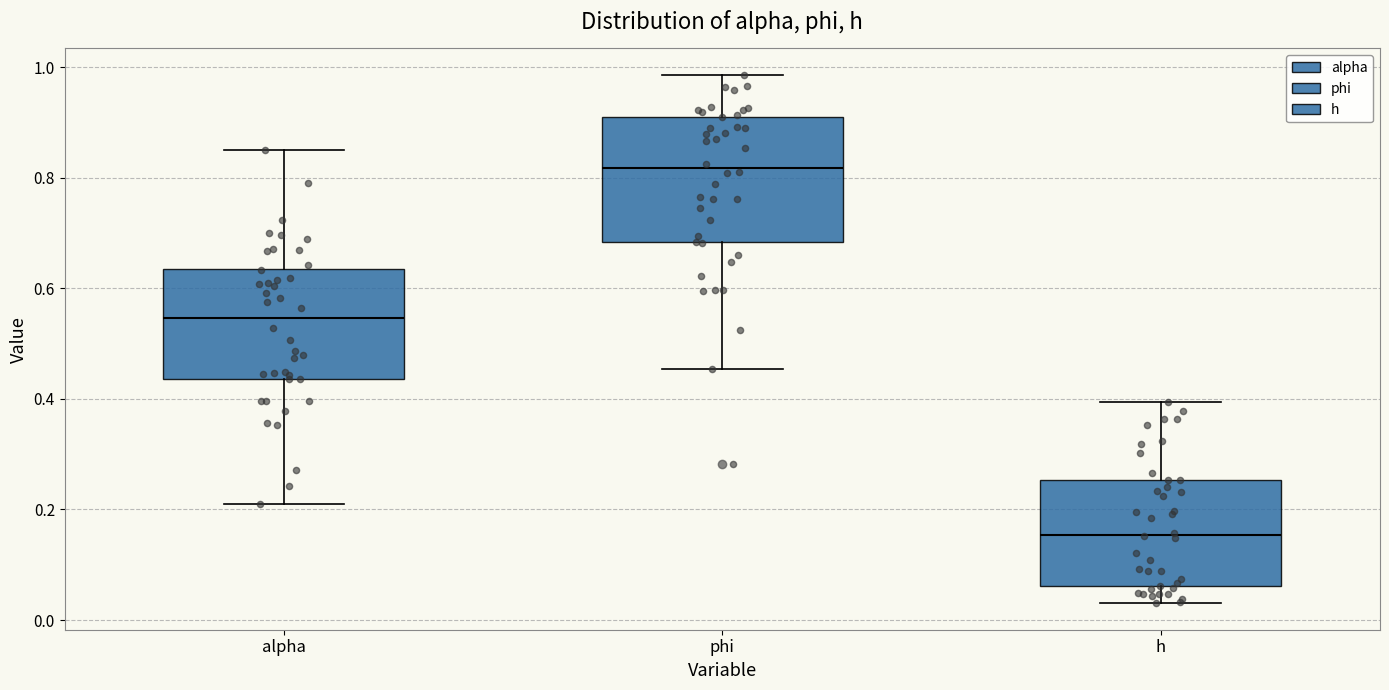

Reading left to right, read every box against the y-axis: the position of its median line, the range the box covers, and the ends of its whiskers. The values are not printed on the chart, so give them approximately, as read against the axis.

alpha: median 0.54, box 0.44 to 0.64, whiskers 0.22 to 0.86
phi: median 0.82, box 0.68 to 0.92, whiskers 0.46 to 0.98
h: median 0.16, box 0.06 to 0.26, whiskers 0.04 to 0.40